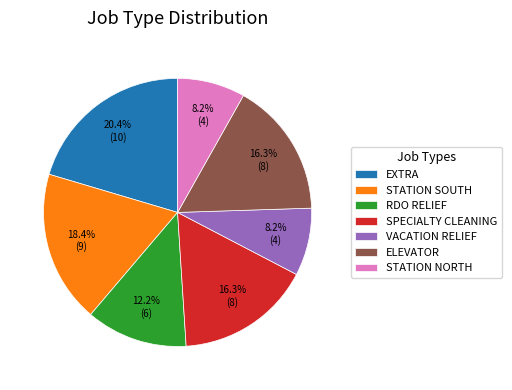

How many slices are in this pie chart?

7